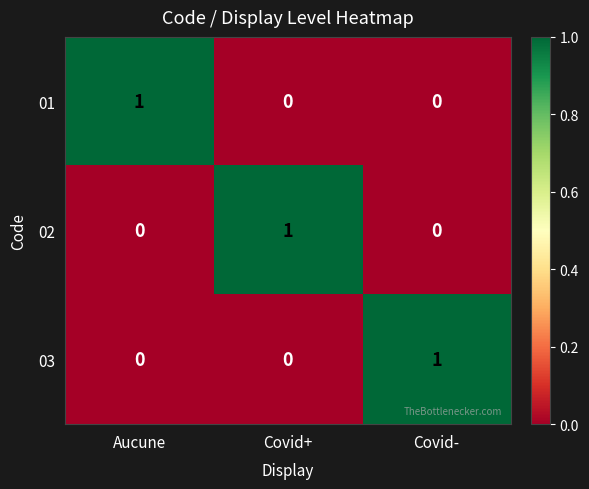

The value of 03 at Aucune is 0. True or false?

True